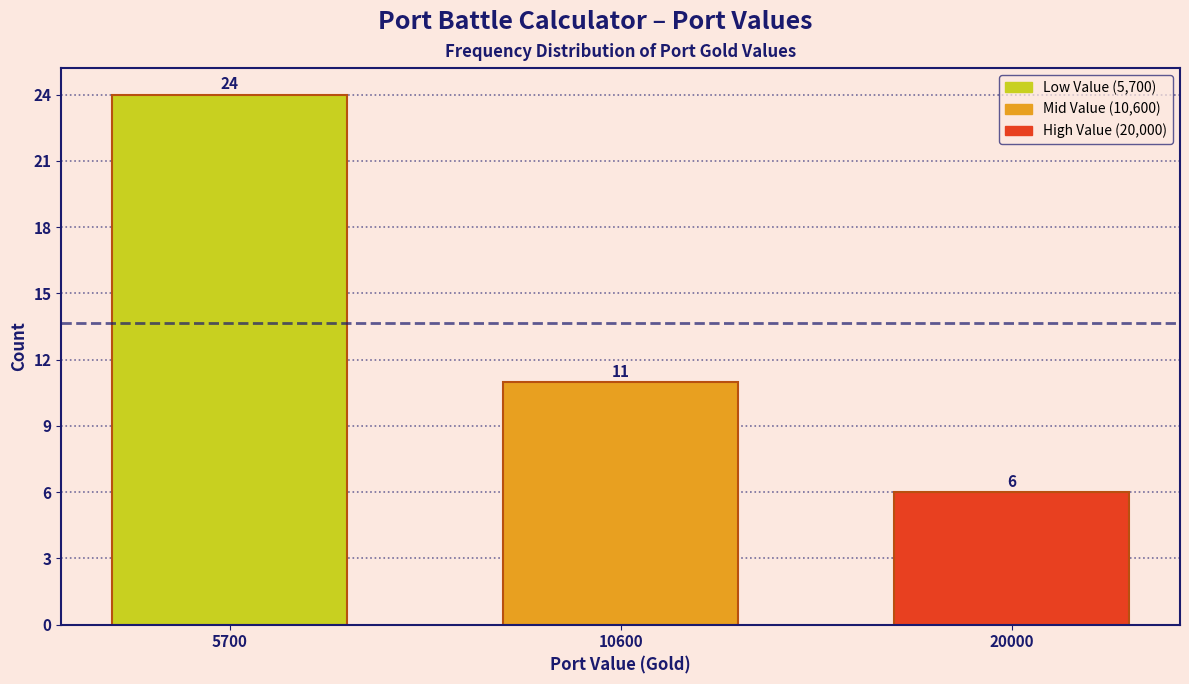

Reading left to right, extract all data points from this chart.

5700=24	10600=11	20000=6